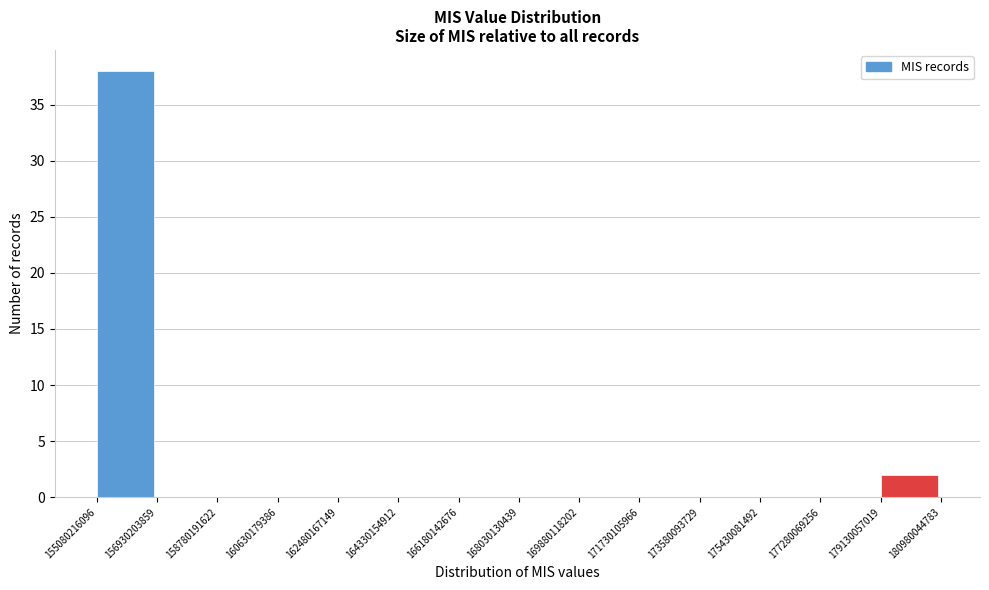

Which range on the x-axis has the tallest bar?

155080216096 to 156930203859